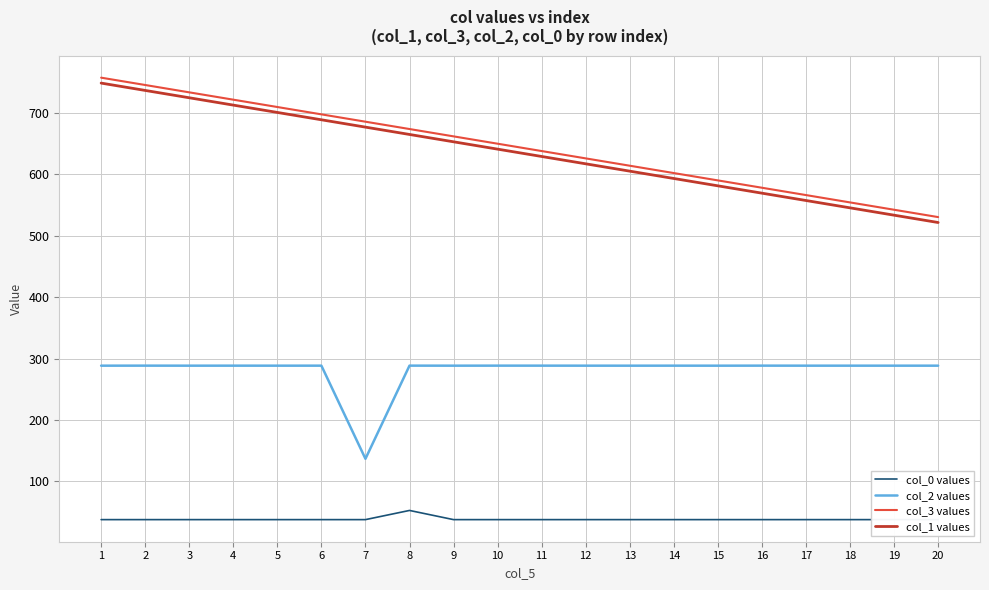

True or false: col_3 values and col_1 values intersect in this chart.

False